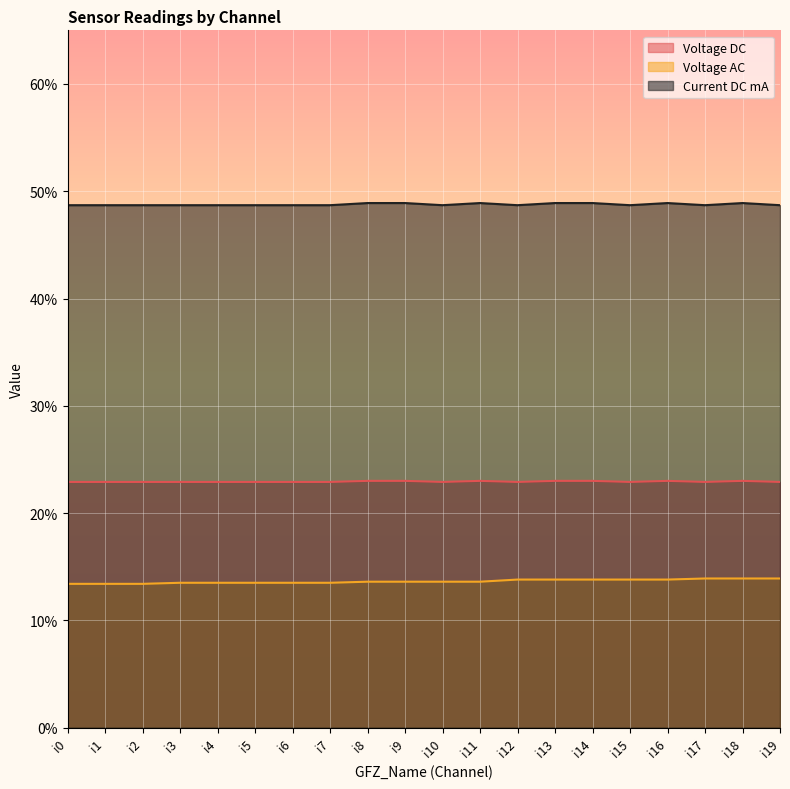

Rank the series at i6 from highest to lowest value.

Current DC mA, Voltage DC, Voltage AC